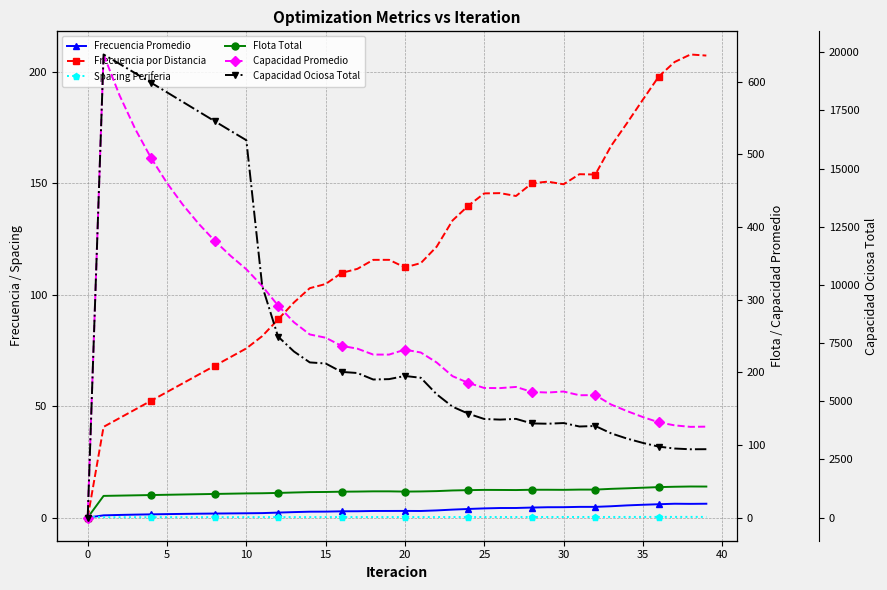

Between 13 and 15, which series saw the biggest shift?

Capacidad Ociosa Total